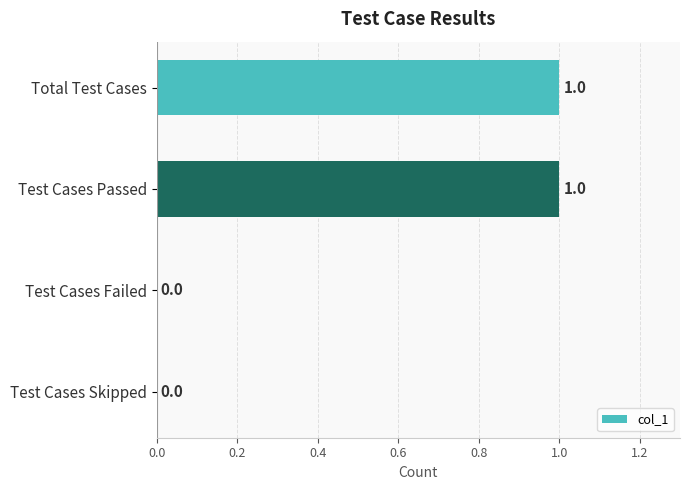

Reading top to bottom, extract all data points from this chart.

Total Test Cases=1	Test Cases Passed=1	Test Cases Failed=0	Test Cases Skipped=0